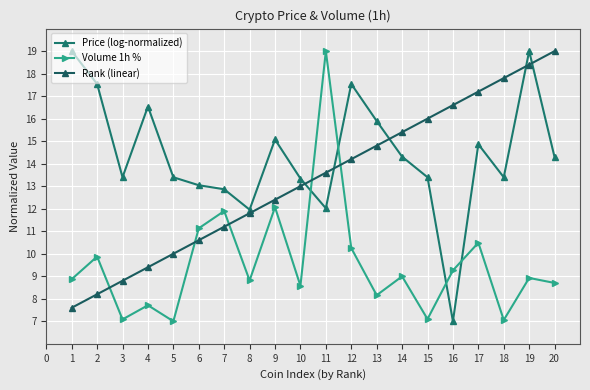

Reading left to right, extract all data points from this chart.

Price (log-normalized): 1=19.0	2=17.5	3=13.4	4=16.5	5=13.4	6=13.0	7=12.9	8=12.0	9=15.1	10=13.3	11=12.0	12=17.5	13=15.9	14=14.3	15=13.4	16=7.0	17=14.9	18=13.4	19=19.0	20=14.3
Volume 1h %: 1=8.9	2=9.9	3=7.1	4=7.7	5=7.0	6=11.1	7=11.9	8=8.8	9=12.1	10=8.6	11=19.0	12=10.3	13=8.2	14=9.0	15=7.1	16=9.3	17=10.5	18=7.1	19=8.9	20=8.7
Rank (linear): 1=7.6	2=8.2	3=8.8	4=9.4	5=10.0	6=10.6	7=11.2	8=11.8	9=12.4	10=13.0	11=13.6	12=14.2	13=14.8	14=15.4	15=16.0	16=16.6	17=17.2	18=17.8	19=18.4	20=19.0